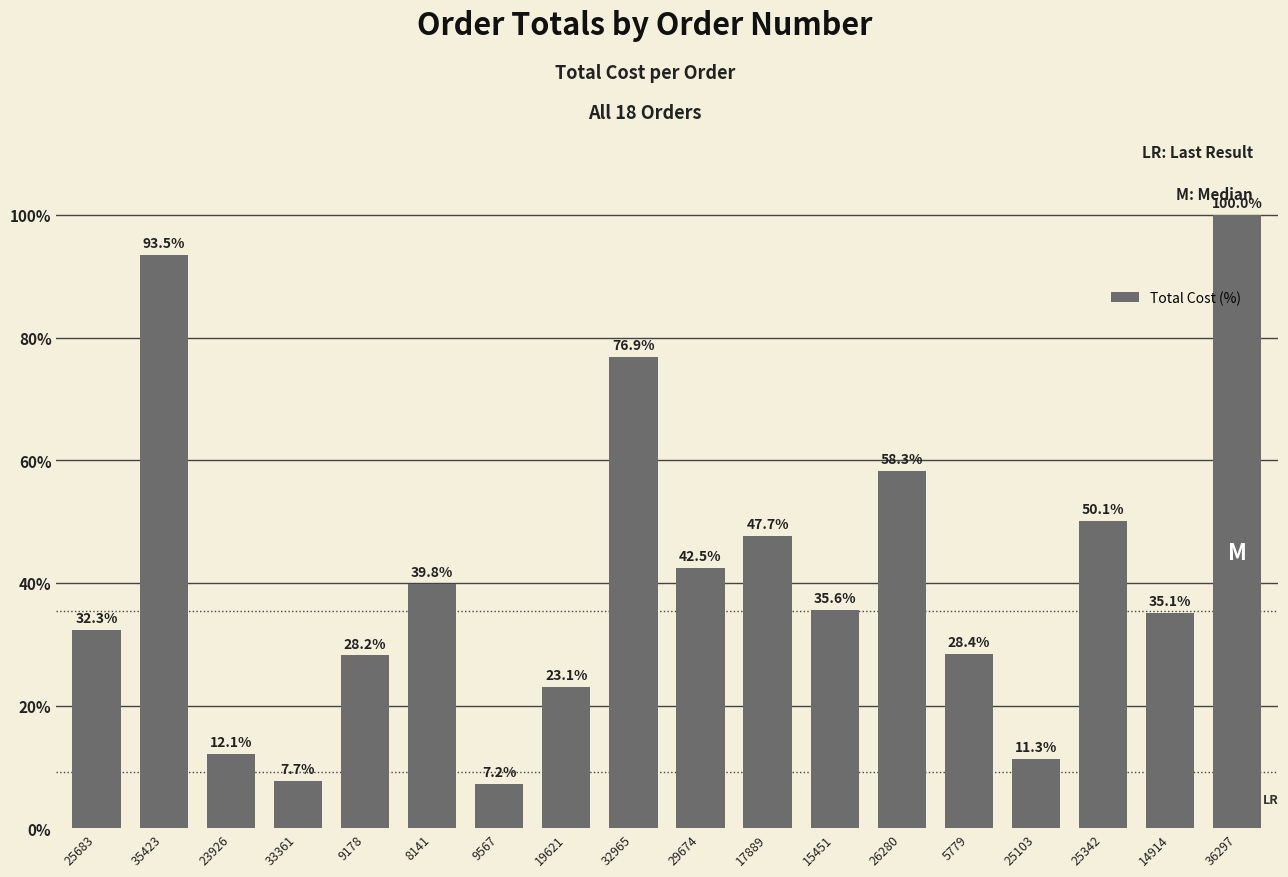

True or false: the data shows 7.7 at 33361.

True